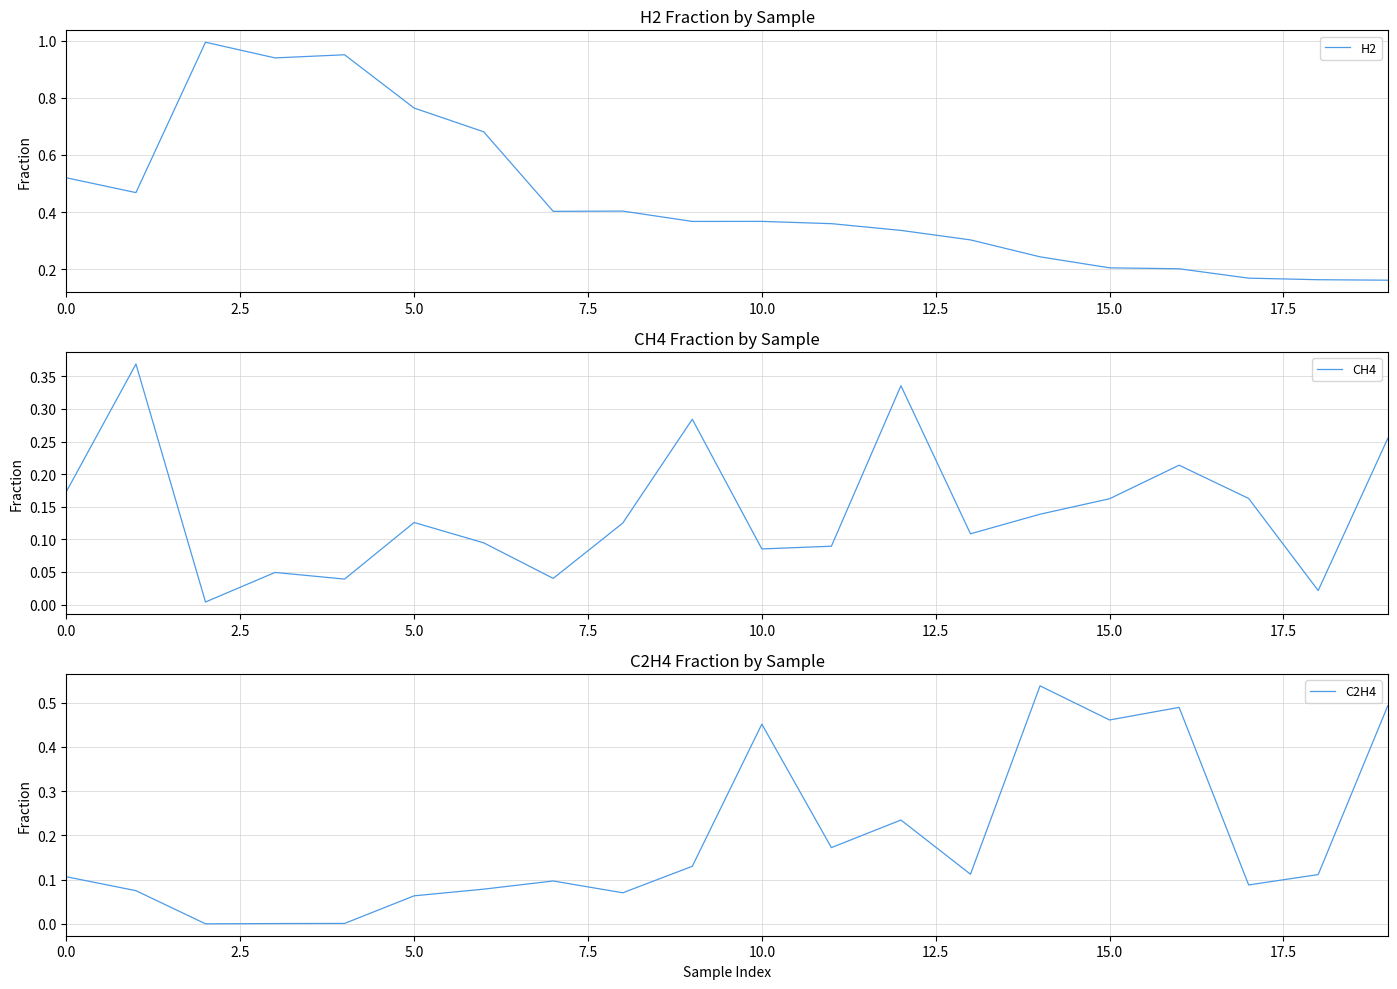

Reading right to left, what are all the values shown in this chart?

H2: 0.2	0.2	0.2	0.2	0.2	0.2	0.3	0.3	0.4	0.4	0.4	0.4	0.4	0.7	0.8	1.0	0.9	1.0	0.5	0.5
CH4: 0.3	0.0	0.2	0.2	0.2	0.1	0.1	0.3	0.1	0.1	0.3	0.1	0.0	0.1	0.1	0.0	0.0	0.0	0.4	0.2
C2H4: 0.5	0.1	0.1	0.5	0.5	0.5	0.1	0.2	0.2	0.5	0.1	0.1	0.1	0.1	0.1	0.0	0.0	0.0	0.1	0.1